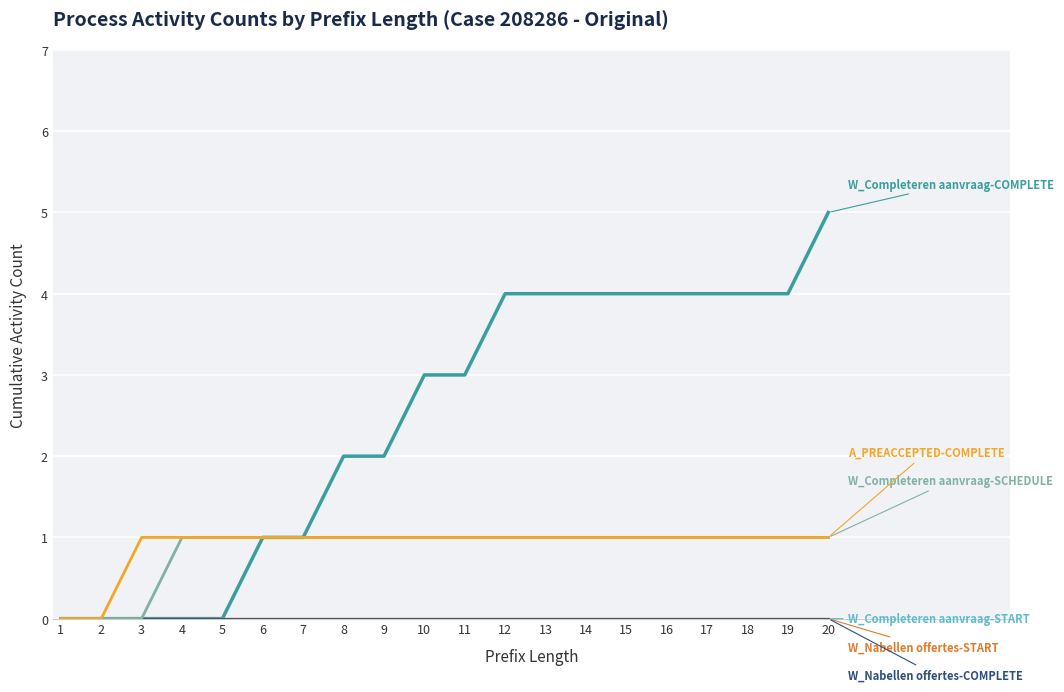

Does the chart have visible grid lines?

Yes